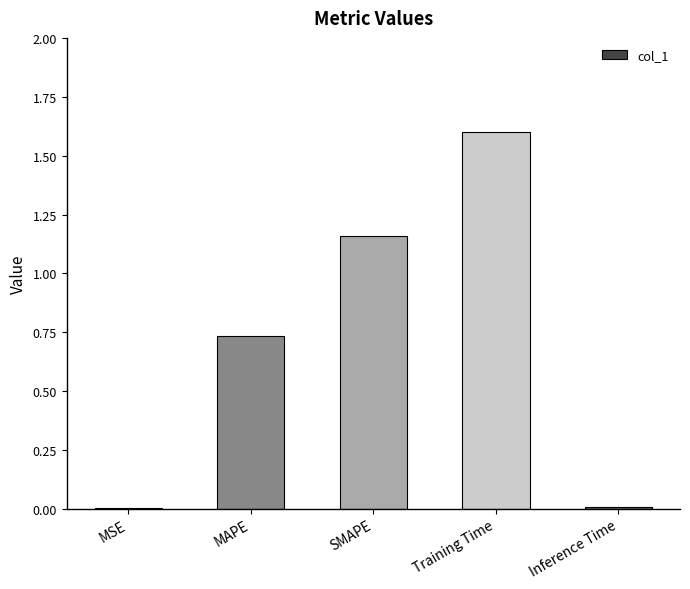

Which label corresponds to the largest value in the chart?

Training Time